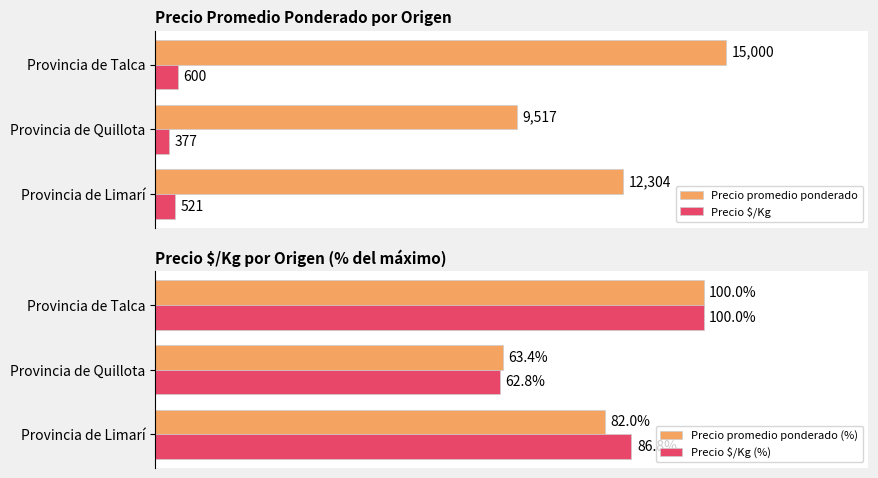

List the series in order of their peak value, lowest first.

Precio promedio ponderado (%), Precio $/Kg (%), Precio $/Kg, Precio promedio ponderado